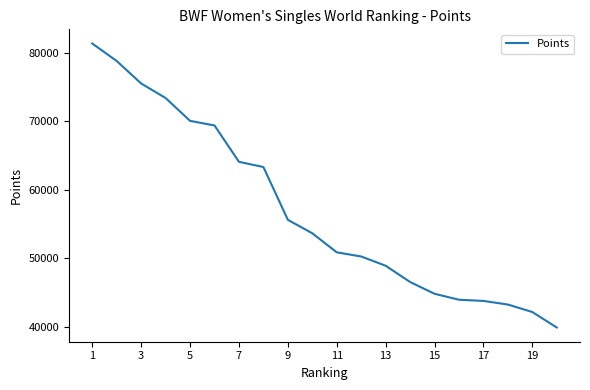

What is the difference between the maximum and minimum values?

41406.7